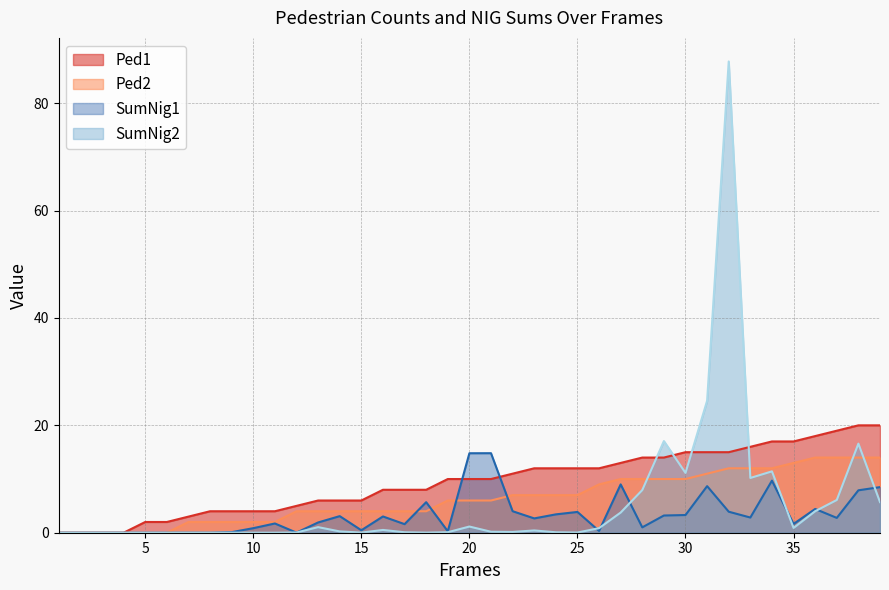

Reading left to right, what are all the values shown in this chart?

SumNig1: 0.0	0.0	0.0	0.0	0.0	0.0	0.0	0.0	0.1	0.8	1.7	0.0	1.9	3.1	0.5	3.0	1.6	5.7	0.3	14.8	14.8	4.0	2.7	3.4	3.9	0.3	9.0	1.0	3.2	3.3	8.7	3.9	2.8	9.7	1.6	4.4	2.8	7.9	8.5
SumNig2: 0.0	0.0	0.0	0.0	0.0	0.0	0.0	0.0	0.0	0.0	0.0	0.0	1.0	0.2	0.0	0.5	0.1	0.0	0.1	1.2	0.2	0.1	0.4	0.1	0.0	0.8	3.8	7.9	17.1	11.1	24.6	87.8	10.2	11.4	0.9	4.0	6.1	16.6	5.7
Ped1: 0.0	0.0	0.0	0.0	2.0	2.0	3.0	4.0	4.0	4.0	4.0	5.0	6.0	6.0	6.0	8.0	8.0	8.0	10.0	10.0	10.0	11.0	12.0	12.0	12.0	12.0	13.0	14.0	14.0	15.0	15.0	15.0	16.0	17.0	17.0	18.0	19.0	20.0	20.0
Ped2: 0.0	0.0	0.0	0.0	0.0	0.0	2.0	2.0	2.0	2.0	2.0	4.0	4.0	4.0	4.0	4.0	4.0	4.0	6.0	6.0	6.0	7.0	7.0	7.0	7.0	9.0	10.0	10.0	10.0	10.0	11.0	12.0	12.0	12.0	13.0	14.0	14.0	14.0	14.0